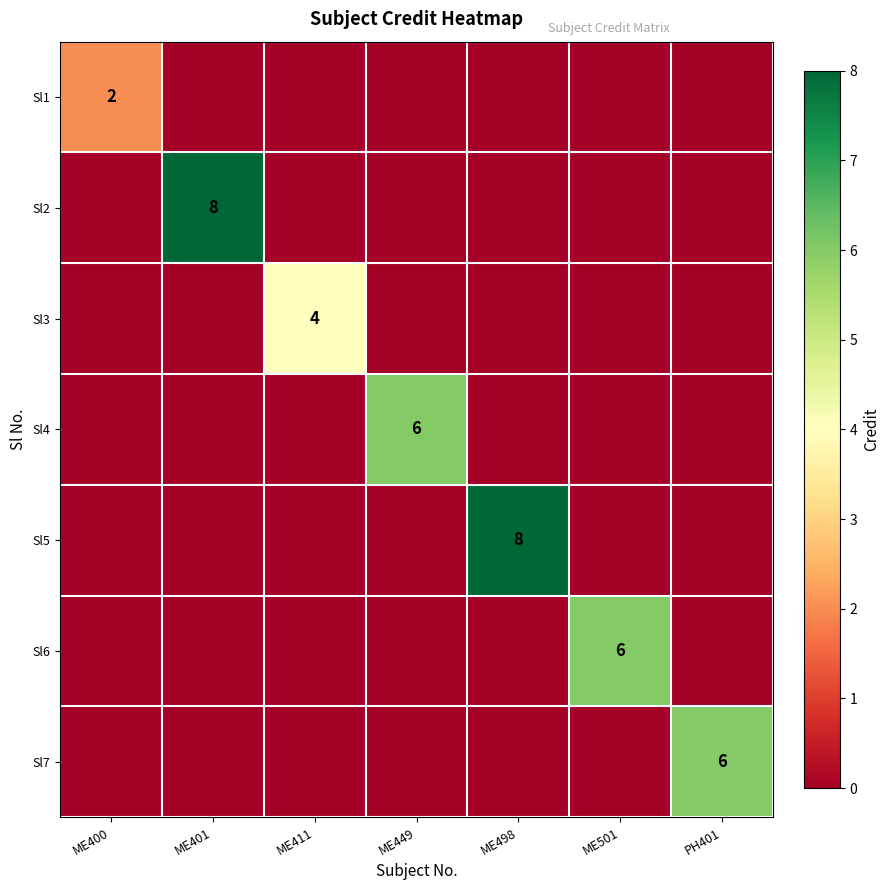

Count the number of categories in the chart.

7